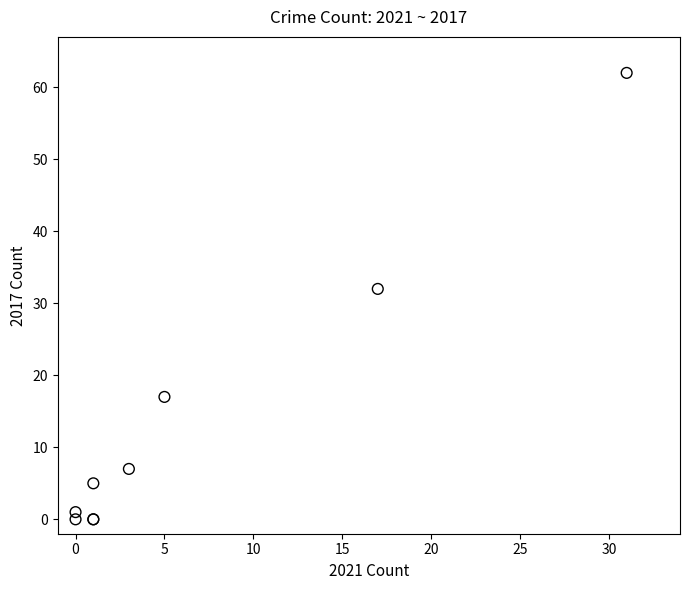

What Y value in the scatter plot is closest to 31?

32